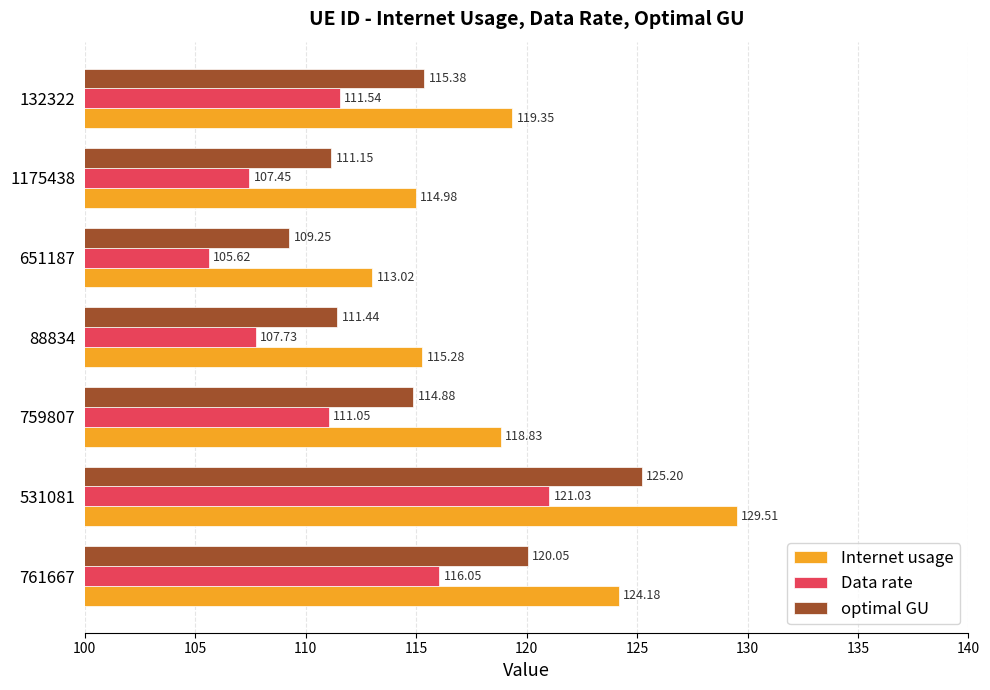

How many categories are shown in the chart?

7